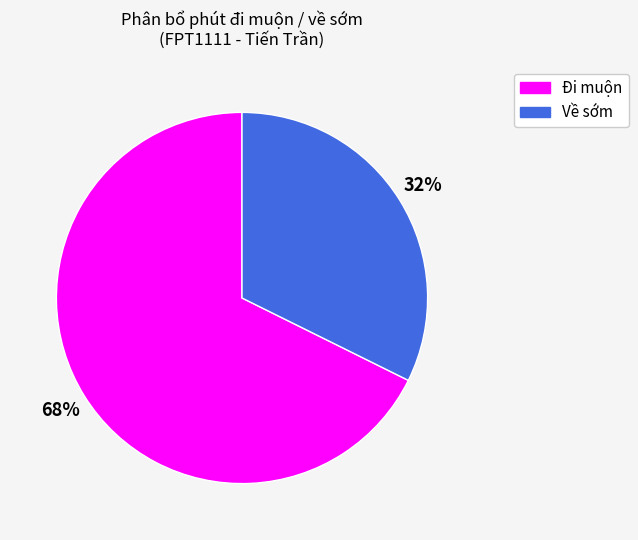

The Về sớm slice represents 45% of the pie. True or false?

False